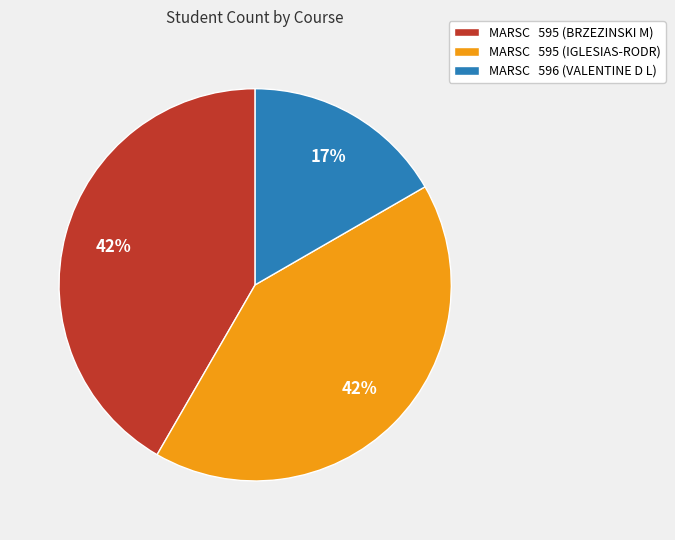

Does any single category account for the majority?

No